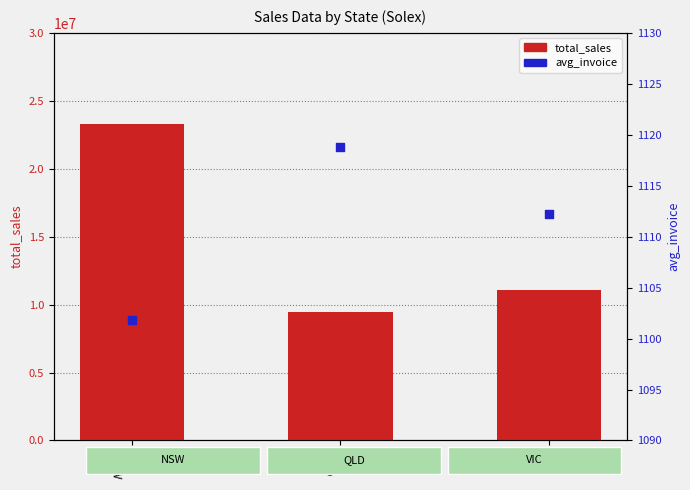

Which series reaches the maximum Y coordinate?

total_sales